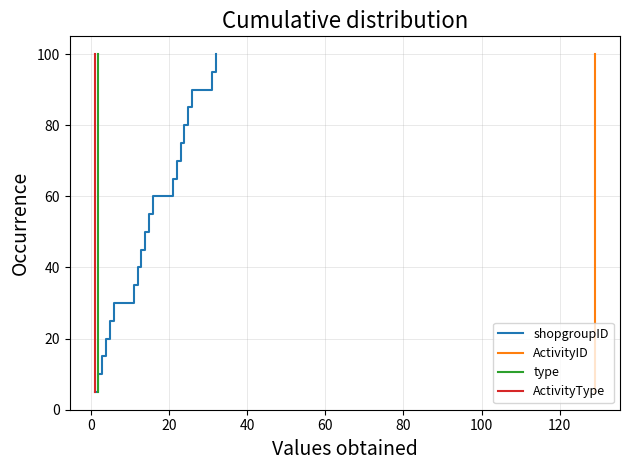

How many values in the shopgroupID series are below 55?

10